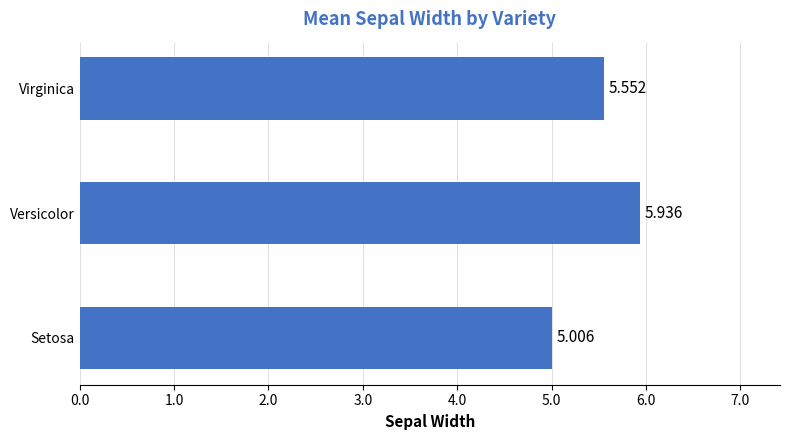

Count the number of data series in this chart.

1